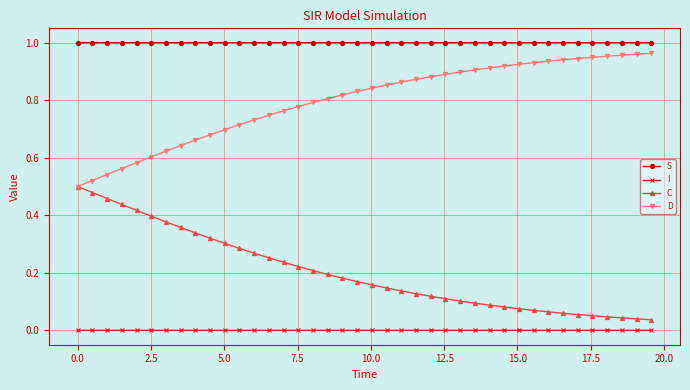

List the series in order of their overall mean, highest first.

S, D, C, I